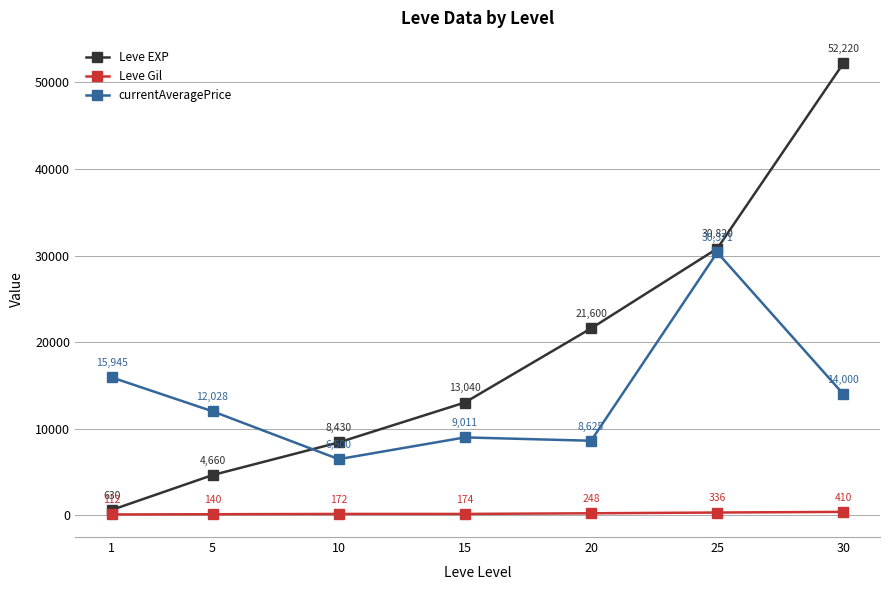

The currentAveragePrice series shows 22736.3 at 1. True or false?

False